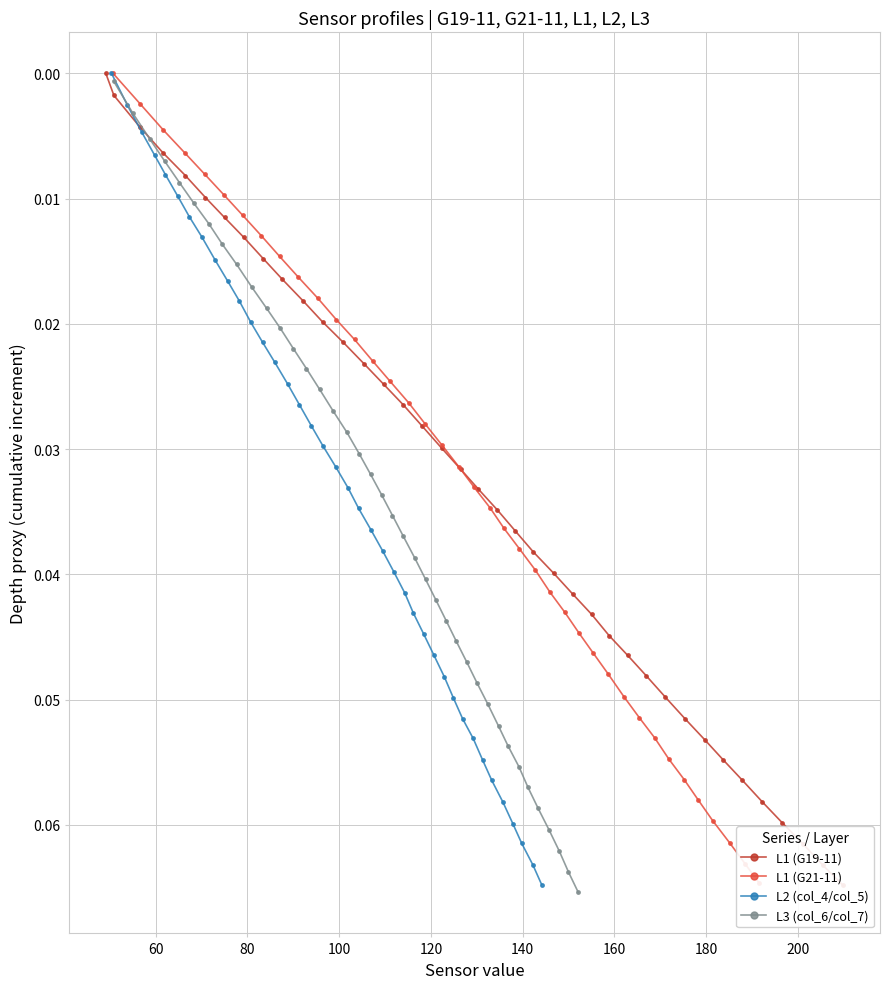

True or false: L2 (col_4/col_5) has more than 0 interior local peaks.

False